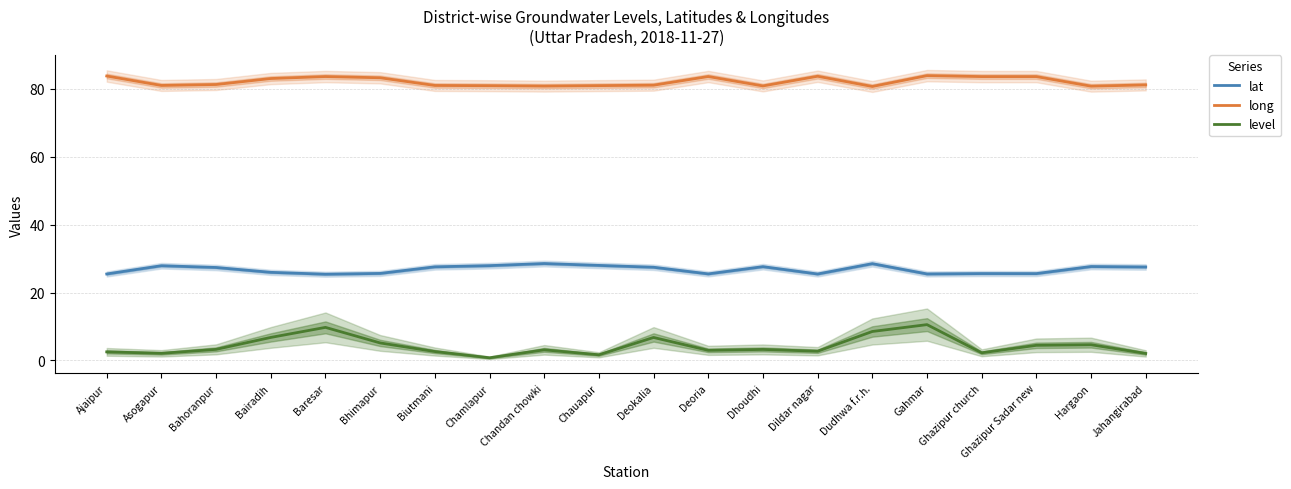

Reading right to left, what are all the values shown in this chart?

lat: 27.5	27.6	25.6	25.6	25.5	28.5	25.4	27.6	25.5	27.4	28.0	28.5	27.9	27.6	25.6	25.4	25.9	27.4	27.9	25.5
long: 81.1	80.7	83.6	83.6	83.8	80.7	83.7	80.8	83.6	81.0	80.9	80.8	80.9	81.0	83.2	83.6	83.0	81.2	81.0	83.7
level: 2.1	4.6	4.5	2.3	10.6	8.5	2.7	3.2	3.0	6.8	1.7	3.1	0.8	2.6	5.2	9.7	6.8	3.3	2.1	2.5